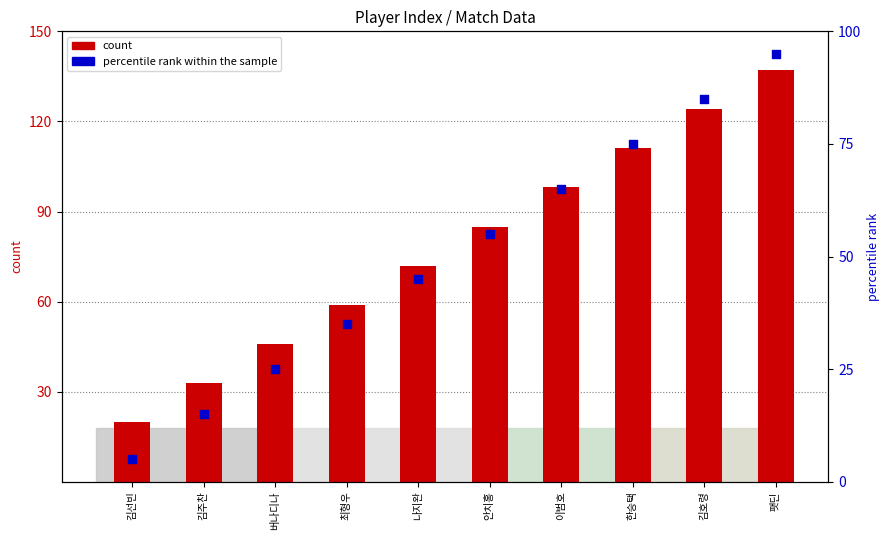

What is the total value across all series at 팻딘?

232